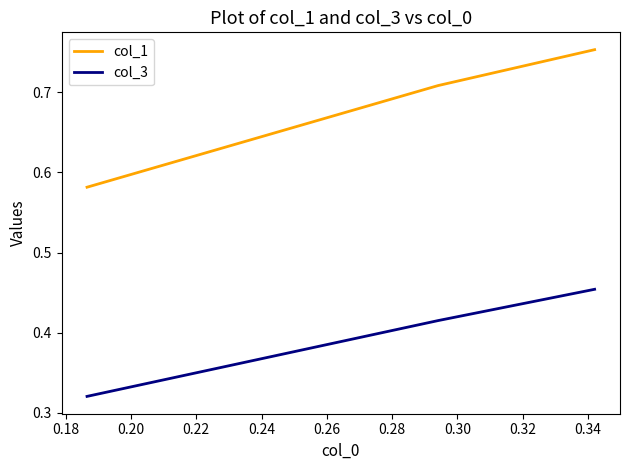

Does the chart display data point markers on the line(s)?

No